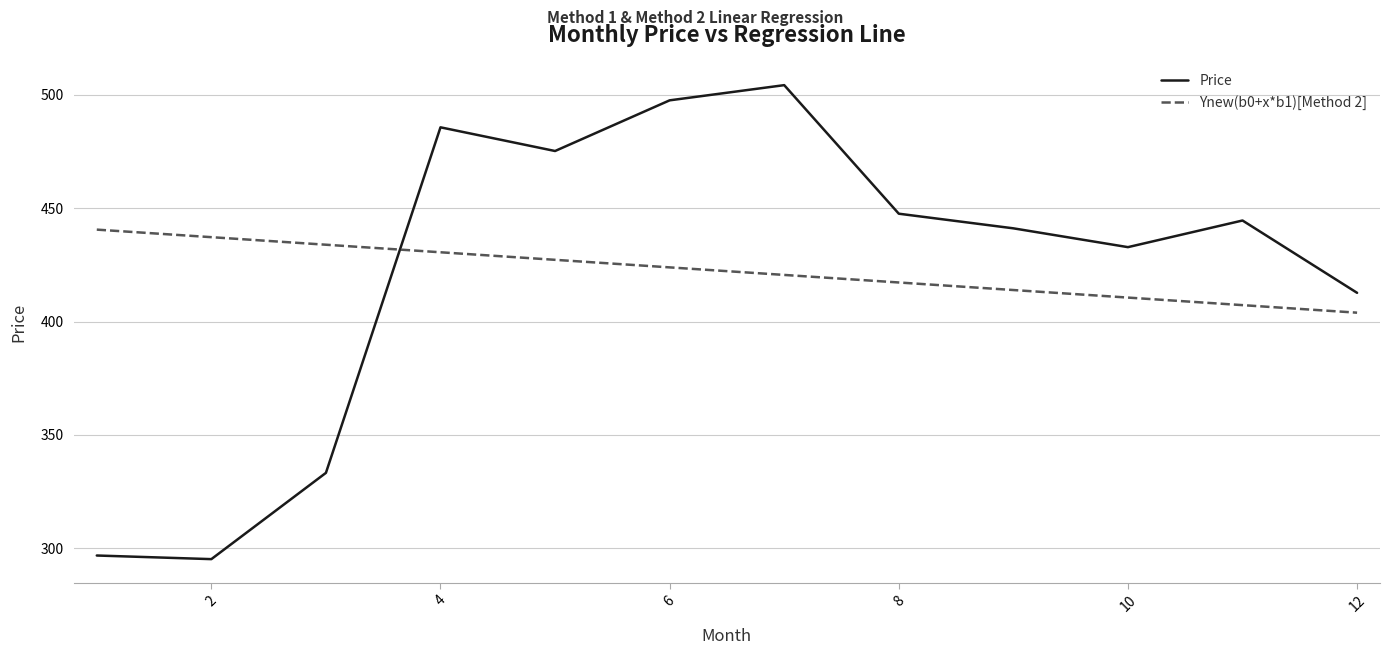

Which series ends up on top after the final intersection of Ynew(b0+x*b1)[Method 2] and Price?

Price